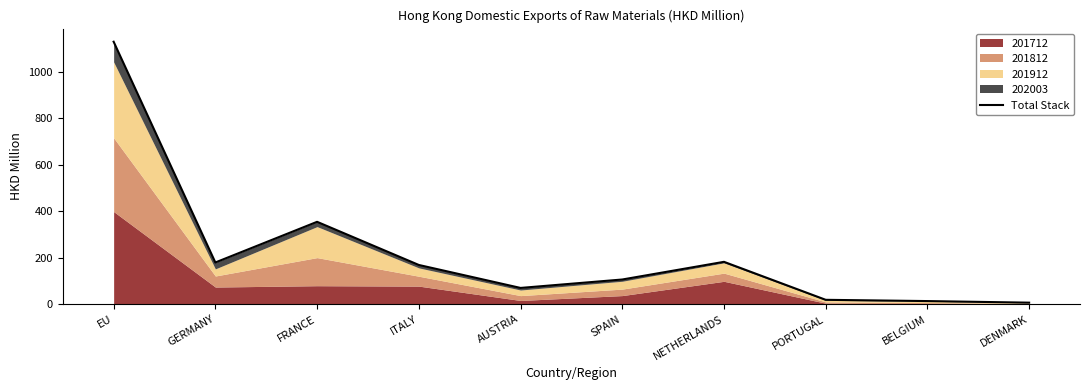

What is the sum of all values?

2224.5